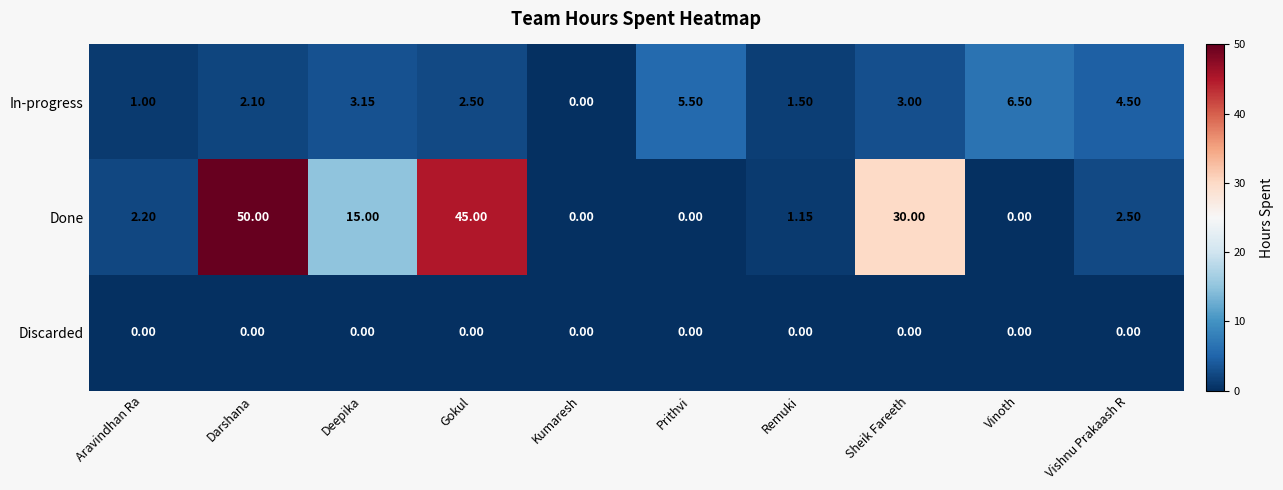

Which series has the largest total across all categories?

Done